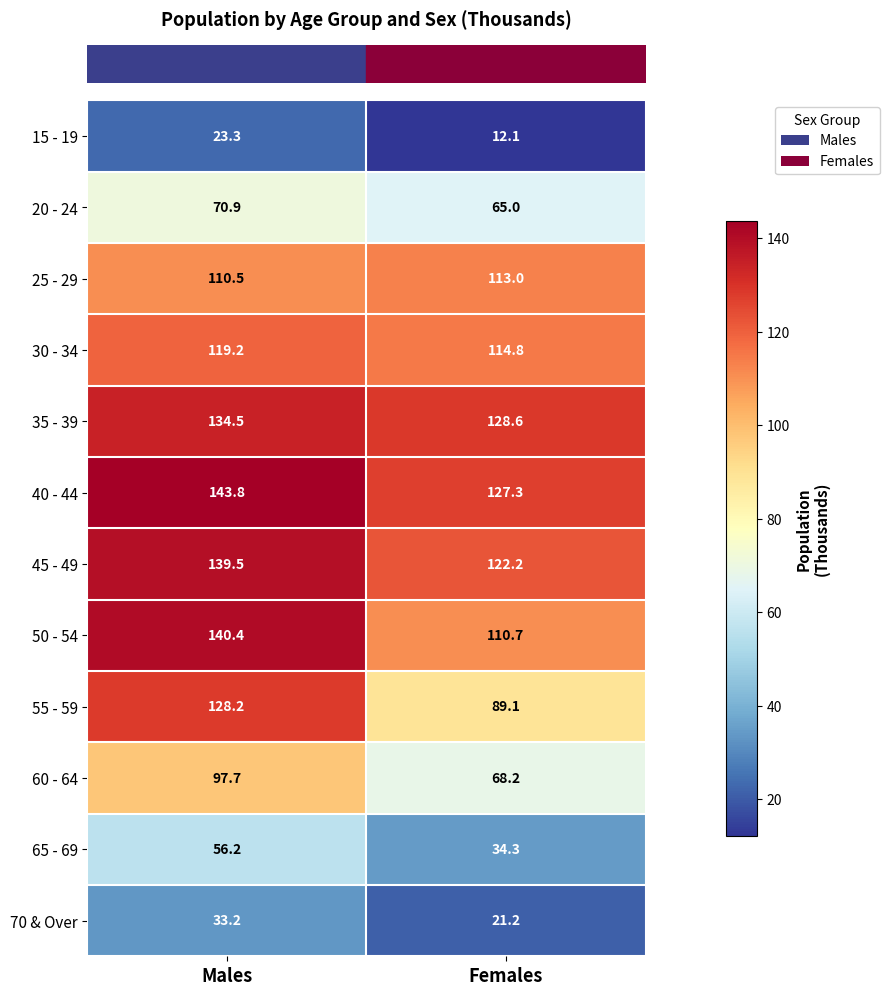

At how many categories does at least one series exceed 97?

2